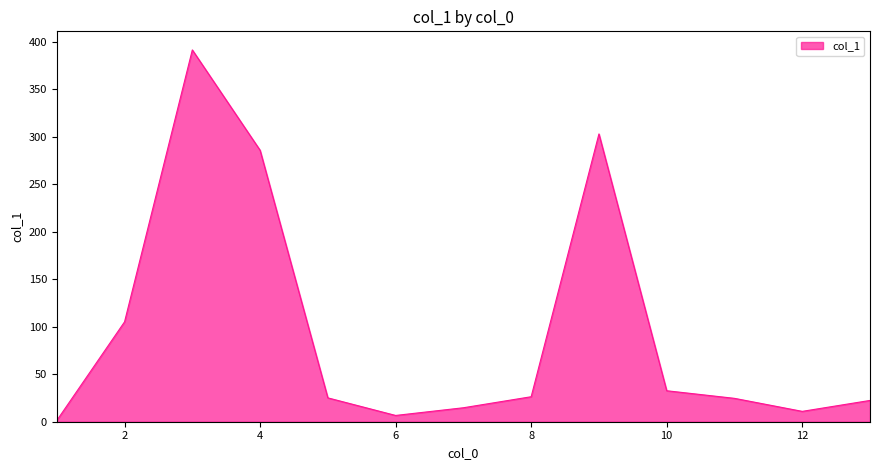

What is the difference between the maximum and minimum values?

389.9